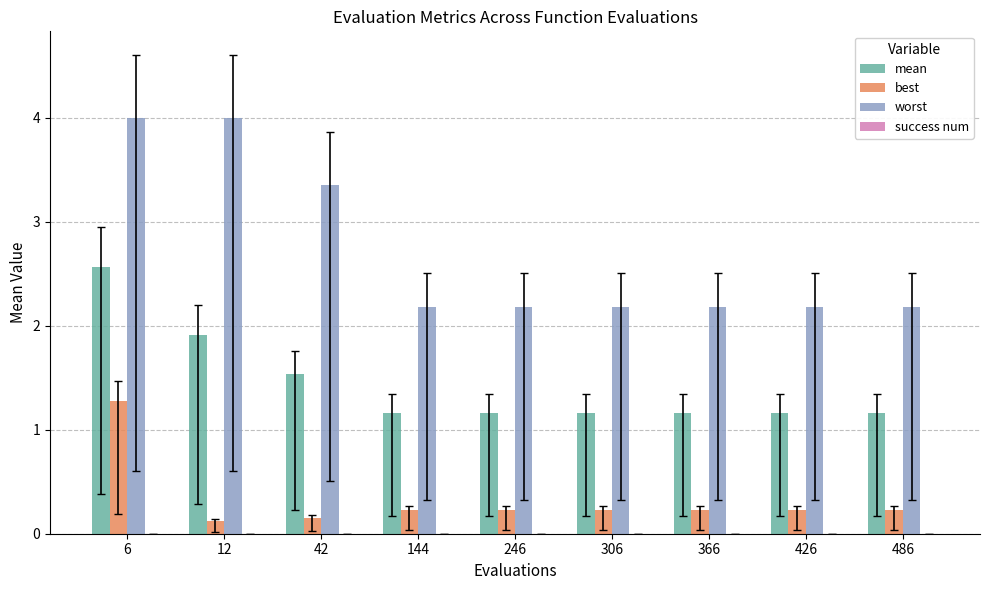

Reading right to left, what are all the values shown in this chart?

mean: 1.2	1.2	1.2	1.2	1.2	1.2	1.5	1.9	2.6
best: 0.2	0.2	0.2	0.2	0.2	0.2	0.2	0.1	1.3
worst: 2.2	2.2	2.2	2.2	2.2	2.2	3.4	4.0	4.0